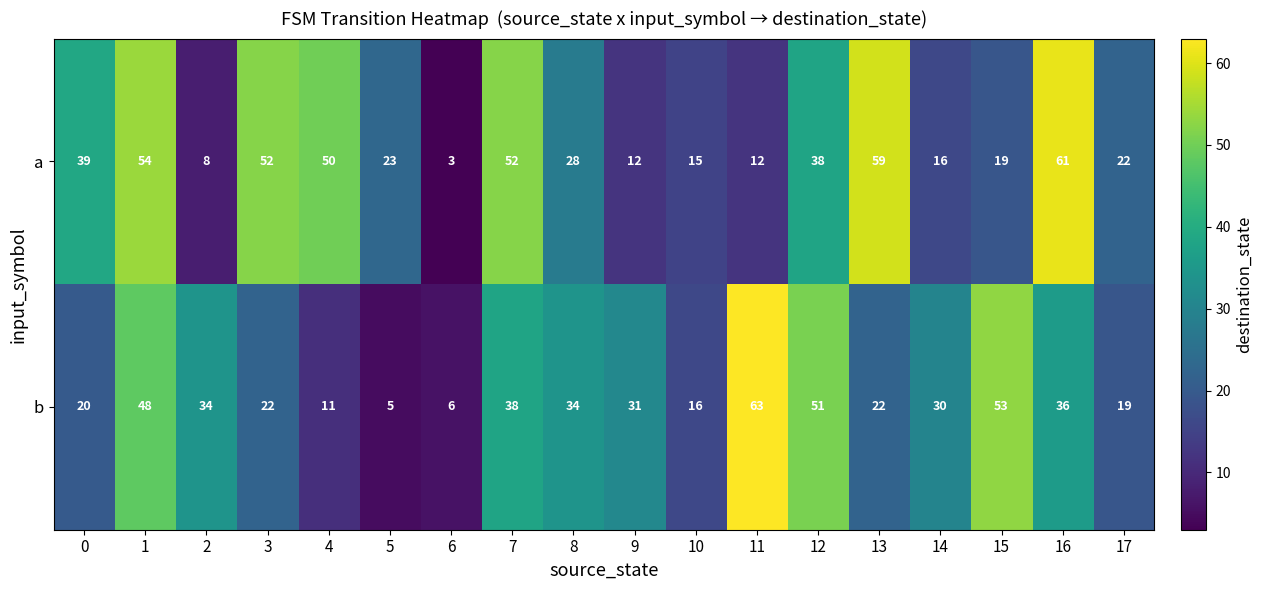

The a series shows 32 at 3. True or false?

False